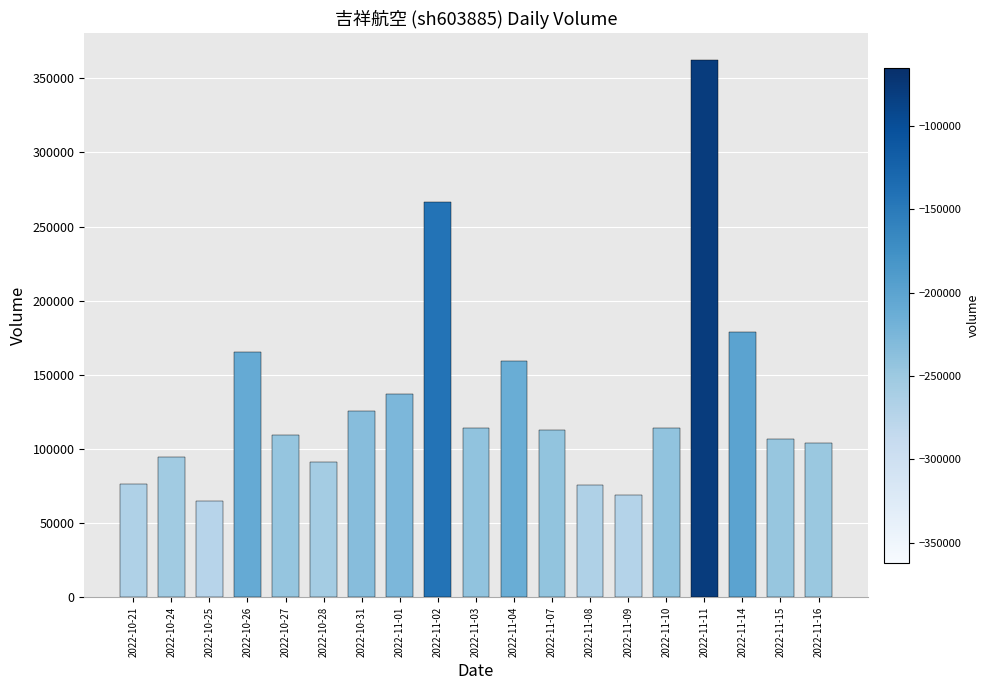

Read the value at 2022-10-24.

94321